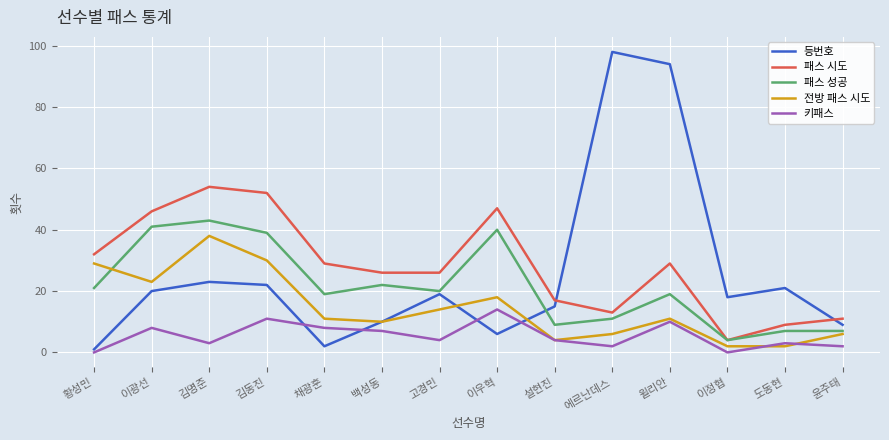

What is the sum of the 패스 성공 values at 윤주태 and 황성민?

28